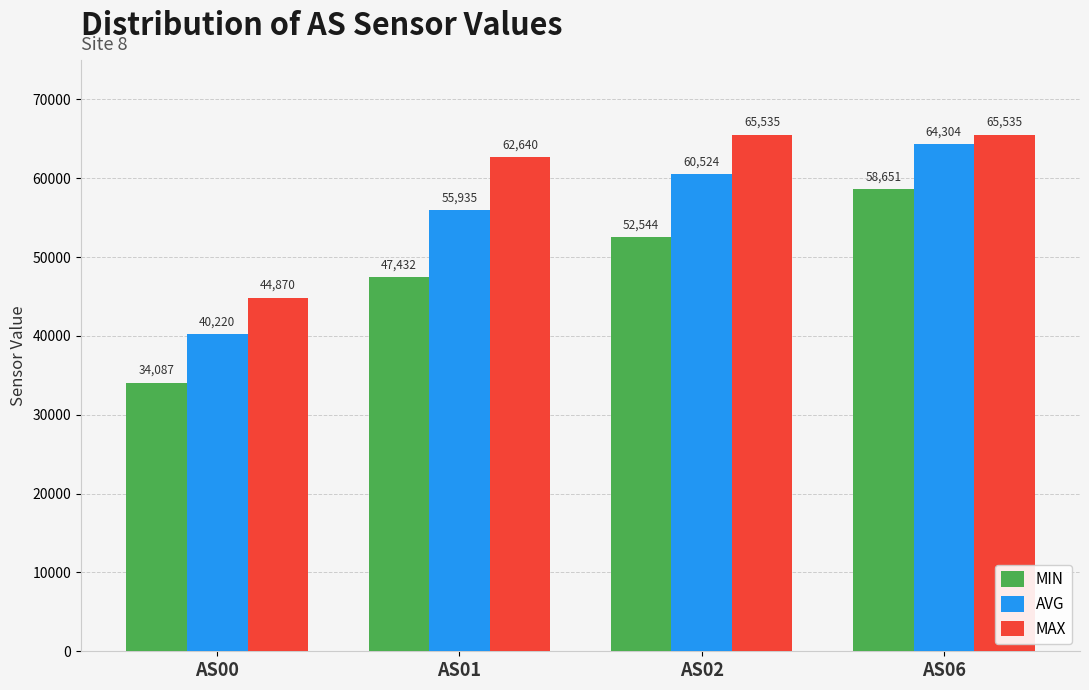

What is the highest value of the AVG series?

64304